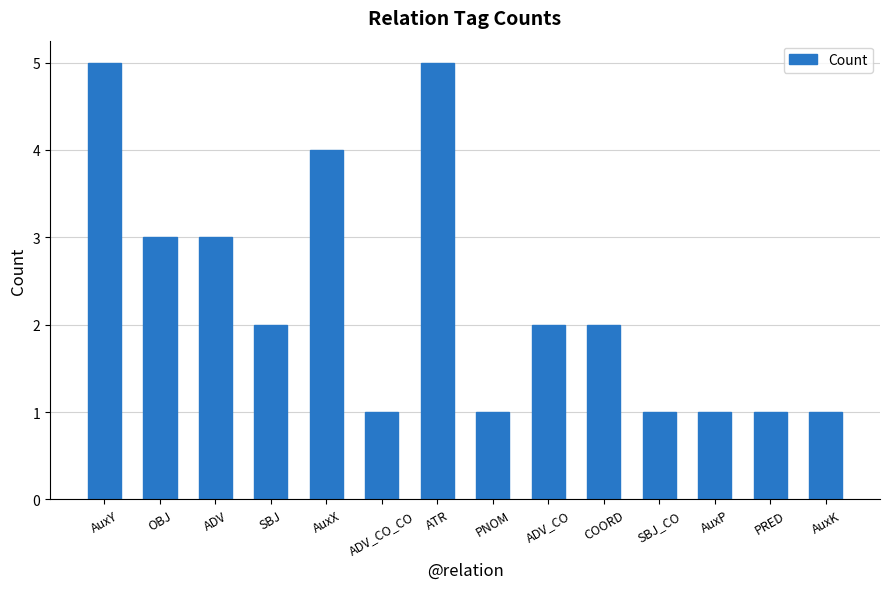

What is the greatest value displayed?

5